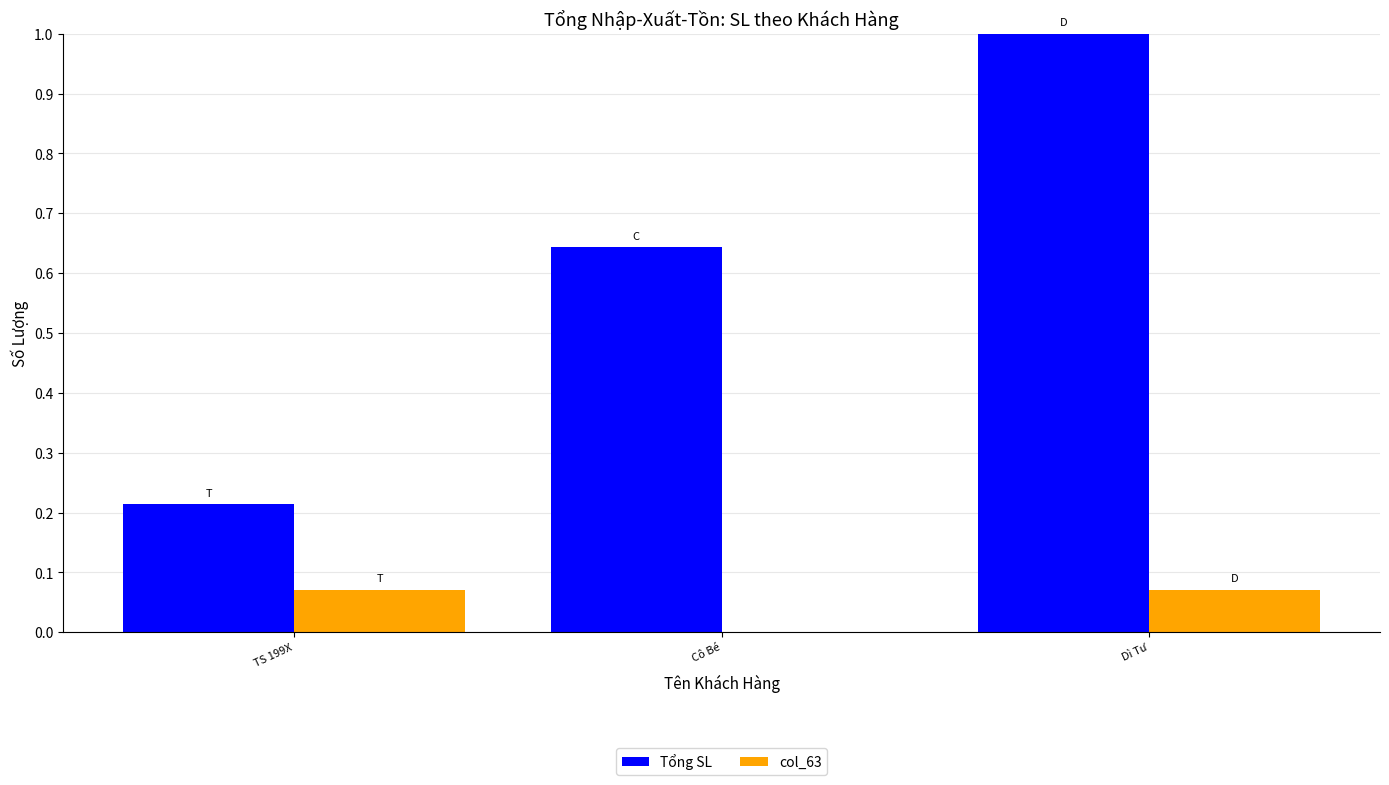

Count the col_63 values in the range 0 to 1.

3